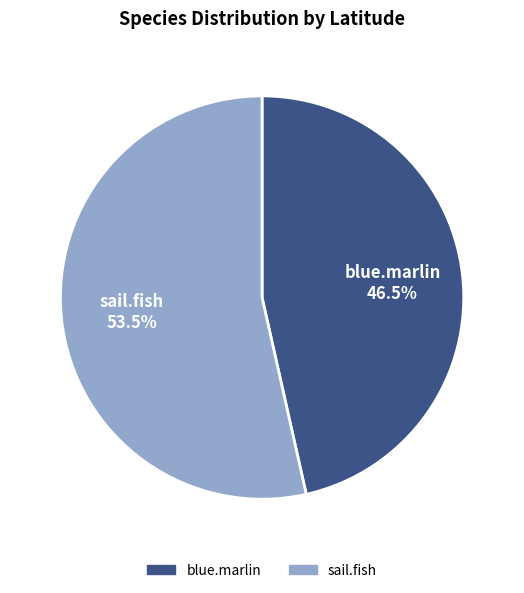

Which has a higher value, blue.marlin or sail.fish?

sail.fish